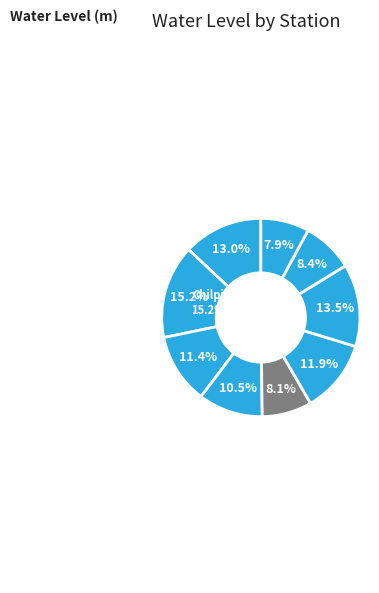

Rank the categories by value from lowest to highest.

Sahaspur lohara, Lohara-d PZ, Rajnanwagaon, Kui, Kapada, Munmuna, Bodla, Pandaria1 PZ, Chilpi